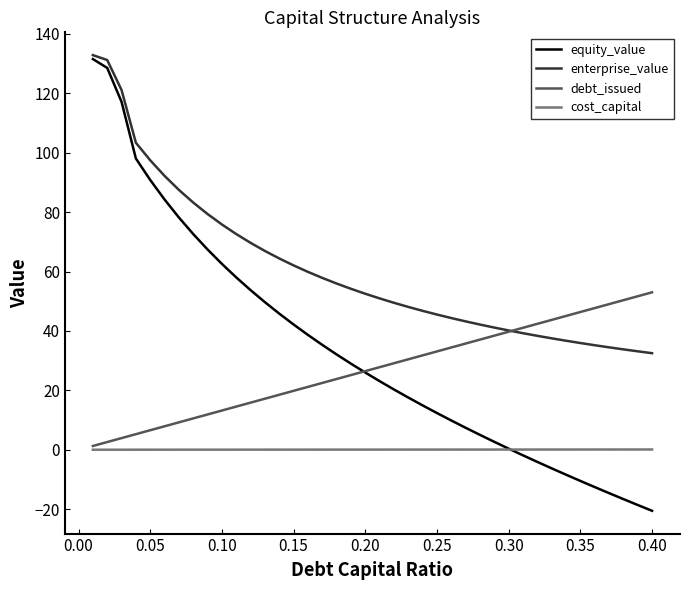

What is the highest value of the equity_value series?

131.4